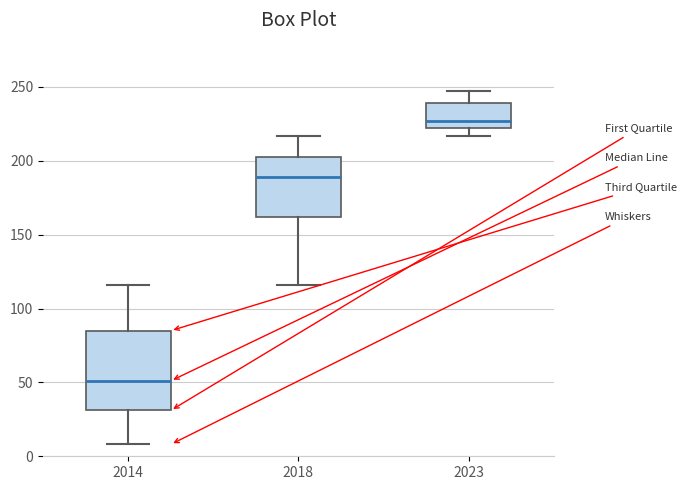

Reading left to right, transcribe this box plot: for each box, give where its median line is, the range the box spans, and where its two whiskers end, as read against the y-axis. The values are not printed on the chart, so give them approximately, as read against the axis.

2014: median 50, box 30 to 85, whiskers 10 to 115
2018: median 190, box 160 to 205, whiskers 115 to 215
2023: median 225 (just above the box's lower edge), box 225 to 240, whiskers 215 to 245